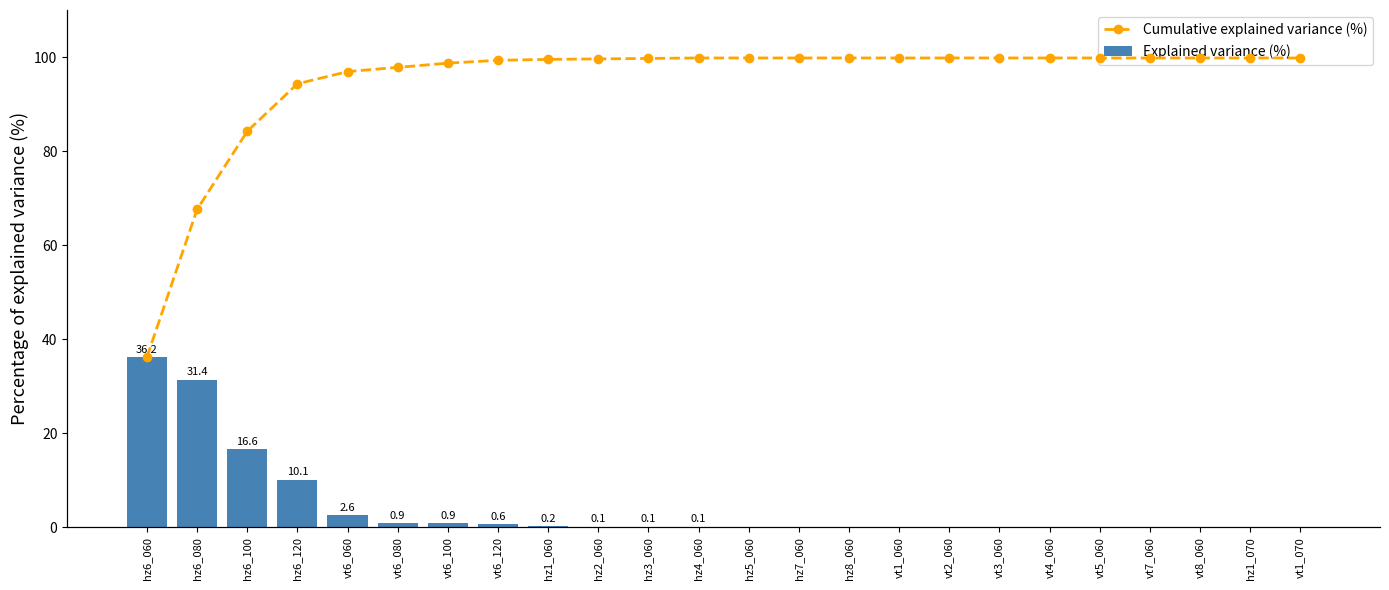

Reading left to right, list all the values displayed in this chart.

Explained variance (%): hz6_060=36.2	hz6_080=31.4	hz6_100=16.6	hz6_120=10.1	vt6_060=2.6	vt6_080=0.9	vt6_100=0.9	vt6_120=0.6	hz1_060=0.2	hz2_060=0.1	hz3_060=0.1	hz4_060=0.1	hz5_060=0.0	hz7_060=0.0	hz8_060=0.0	vt1_060=0.0	vt2_060=0.0	vt3_060=0.0	vt4_060=0.0	vt5_060=0.0	vt7_060=0.0	vt8_060=0.0	hz1_070=0.0	vt1_070=0.0
Cumulative explained variance (%): hz6_060=36.2	hz6_080=67.6	hz6_100=84.2	hz6_120=94.3	vt6_060=96.9	vt6_080=97.8	vt6_100=98.7	vt6_120=99.3	hz1_060=99.5	hz2_060=99.6	hz3_060=99.7	hz4_060=99.8	hz5_060=99.8	hz7_060=99.8	hz8_060=99.8	vt1_060=99.8	vt2_060=99.8	vt3_060=99.8	vt4_060=99.8	vt5_060=99.8	vt7_060=99.8	vt8_060=99.8	hz1_070=99.8	vt1_070=99.8